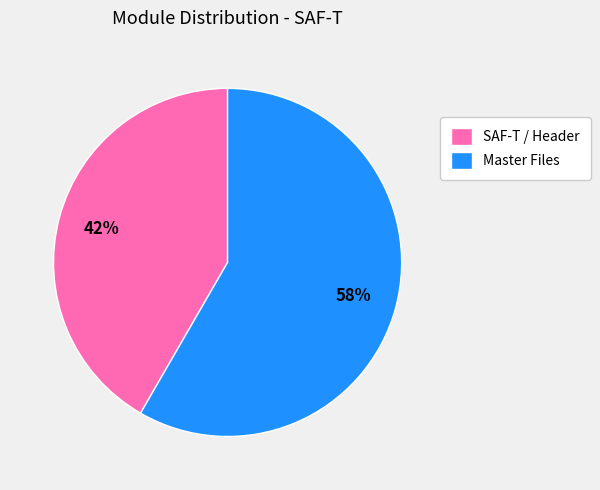

Is it true that SAF-T / Header is 30% of the pie?

False